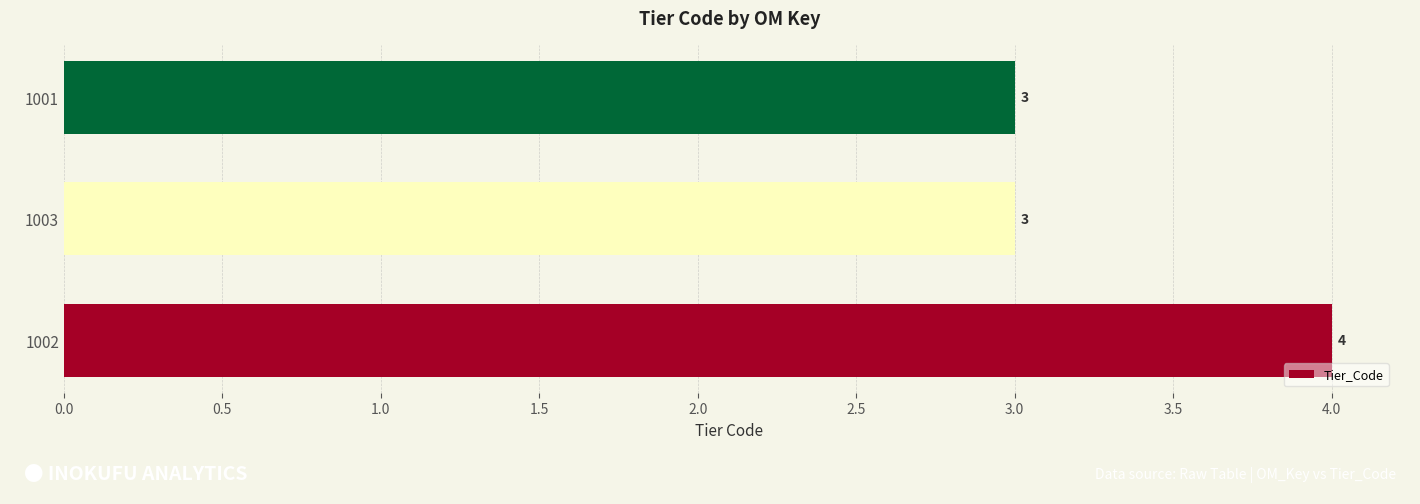

What is the sum of all values?

10